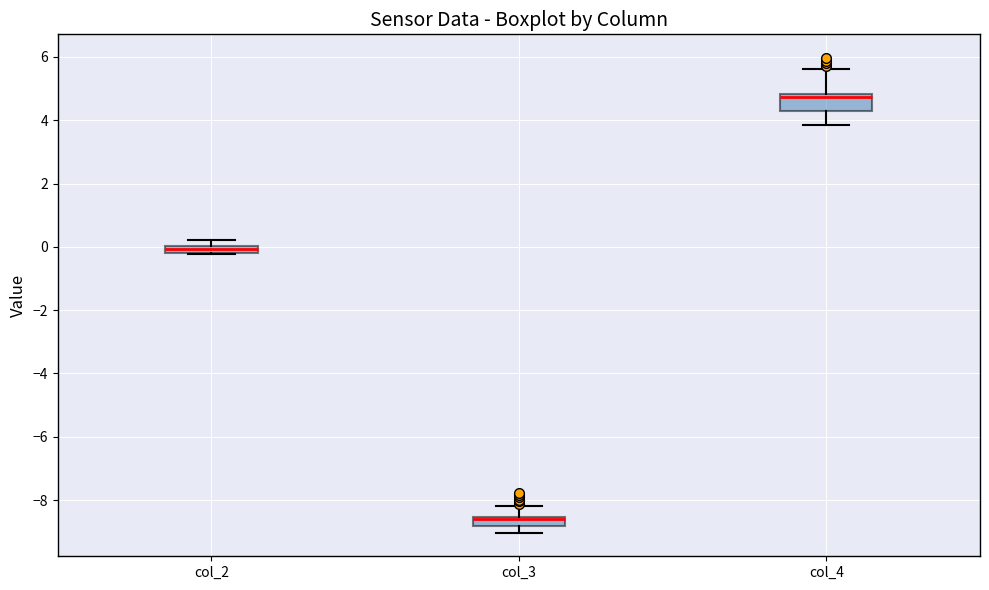

Where is the lower edge of the box for col_3 on the y-axis? The values are not printed on the chart, so give them approximately, as read against the axis.

-8.8